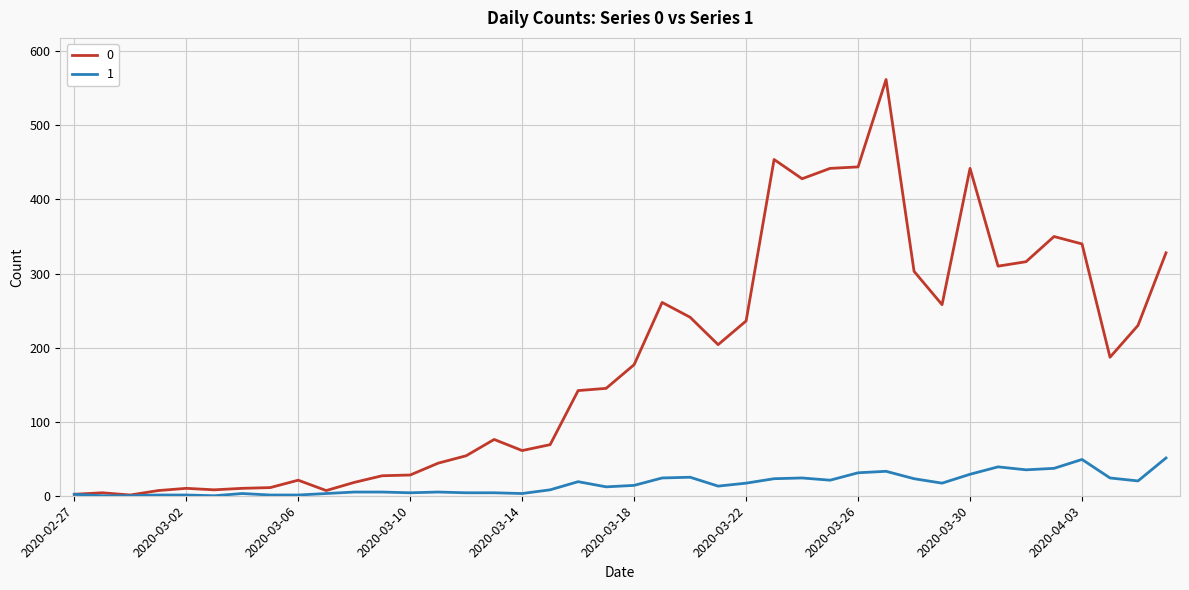

What is the sum of all 0 values?

7258